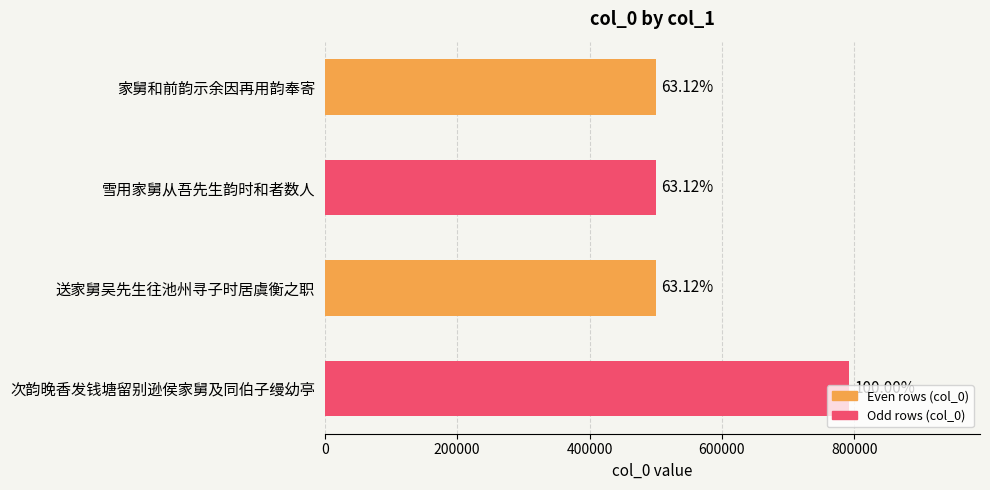

How many bars are there in total?

4